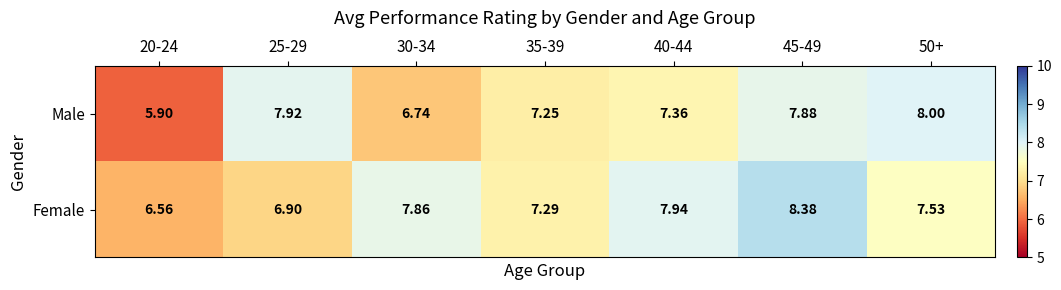

Rank the series by their maximum value, from highest to lowest.

Female, Male